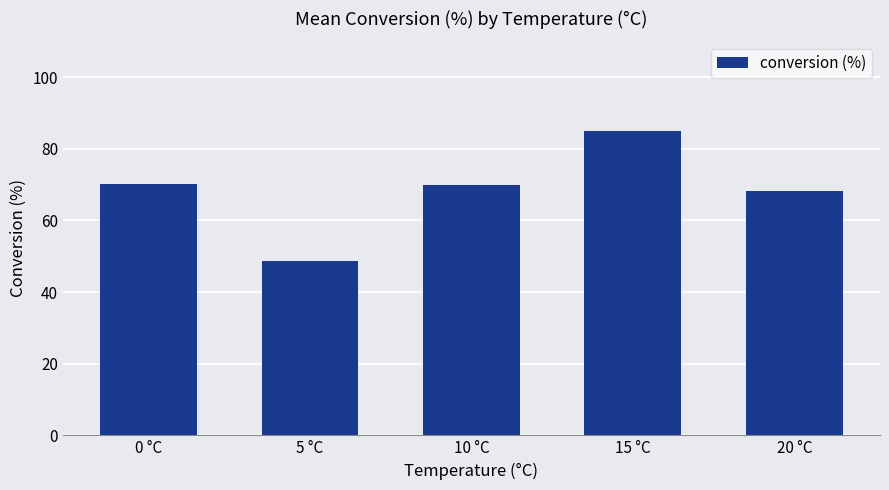

What is the difference between the maximum and minimum values?

36.1